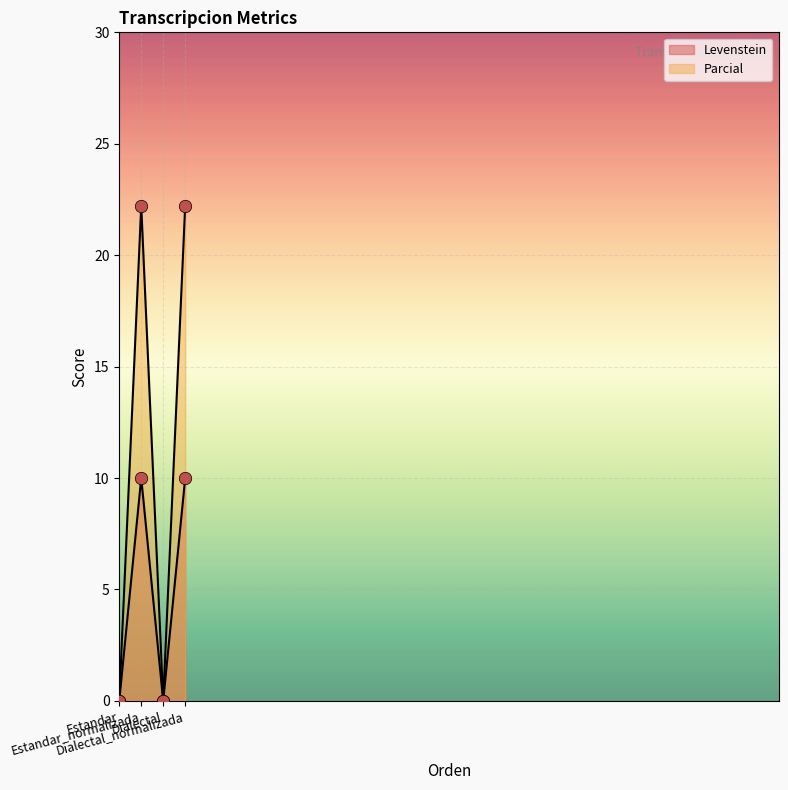

Which series contains the lowest Y value?

Levenstein